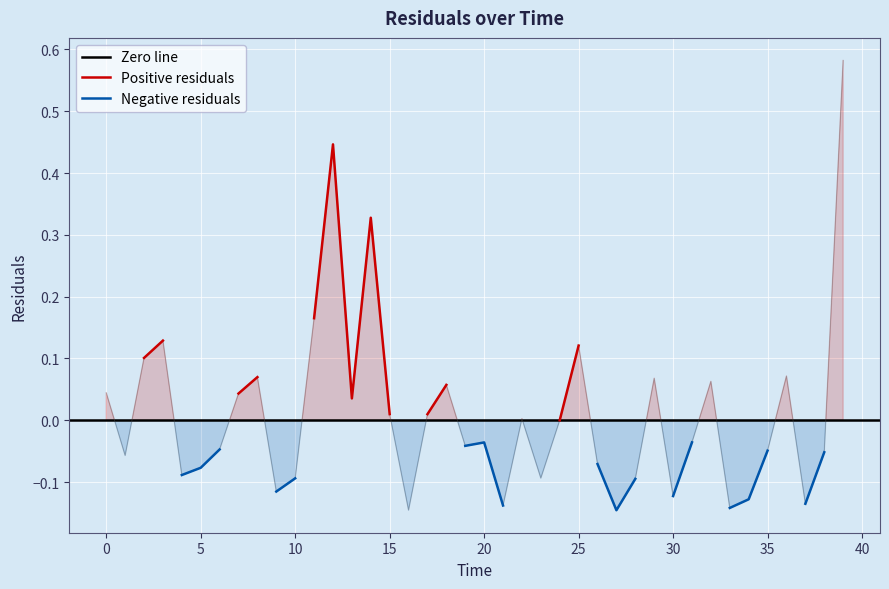

Where is the data nearest to the value 0?

24.0